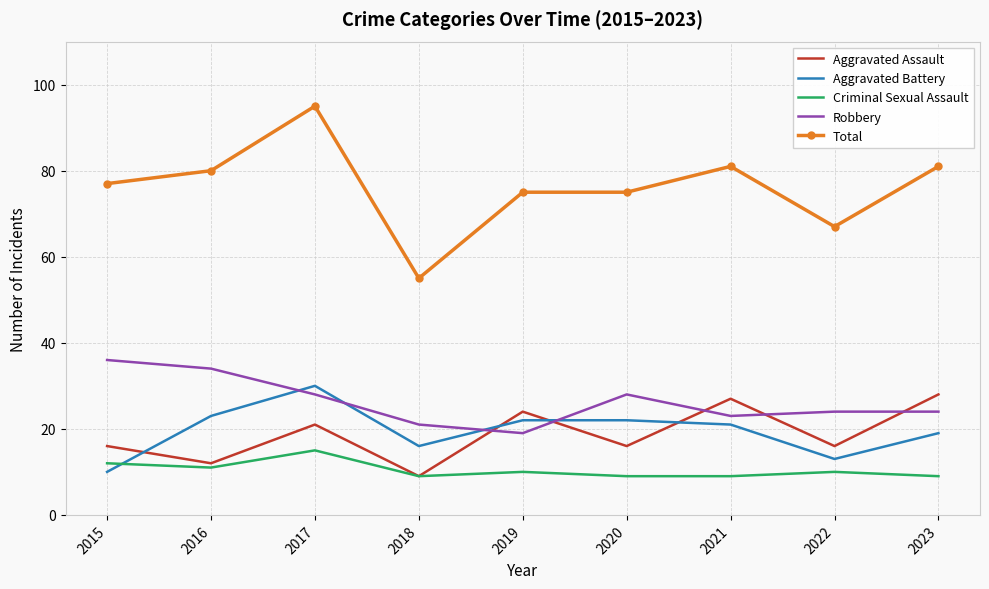

Reading left to right, transcribe all the data shown in this chart.

Aggravated Assault: 2015=16	2016=12	2017=21	2018=9	2019=24	2020=16	2021=27	2022=16	2023=28
Aggravated Battery: 2015=10	2016=23	2017=30	2018=16	2019=22	2020=22	2021=21	2022=13	2023=19
Criminal Sexual Assault: 2015=12	2016=11	2017=15	2018=9	2019=10	2020=9	2021=9	2022=10	2023=9
Robbery: 2015=36	2016=34	2017=28	2018=21	2019=19	2020=28	2021=23	2022=24	2023=24
Total: 2015=77	2016=80	2017=95	2018=55	2019=75	2020=75	2021=81	2022=67	2023=81